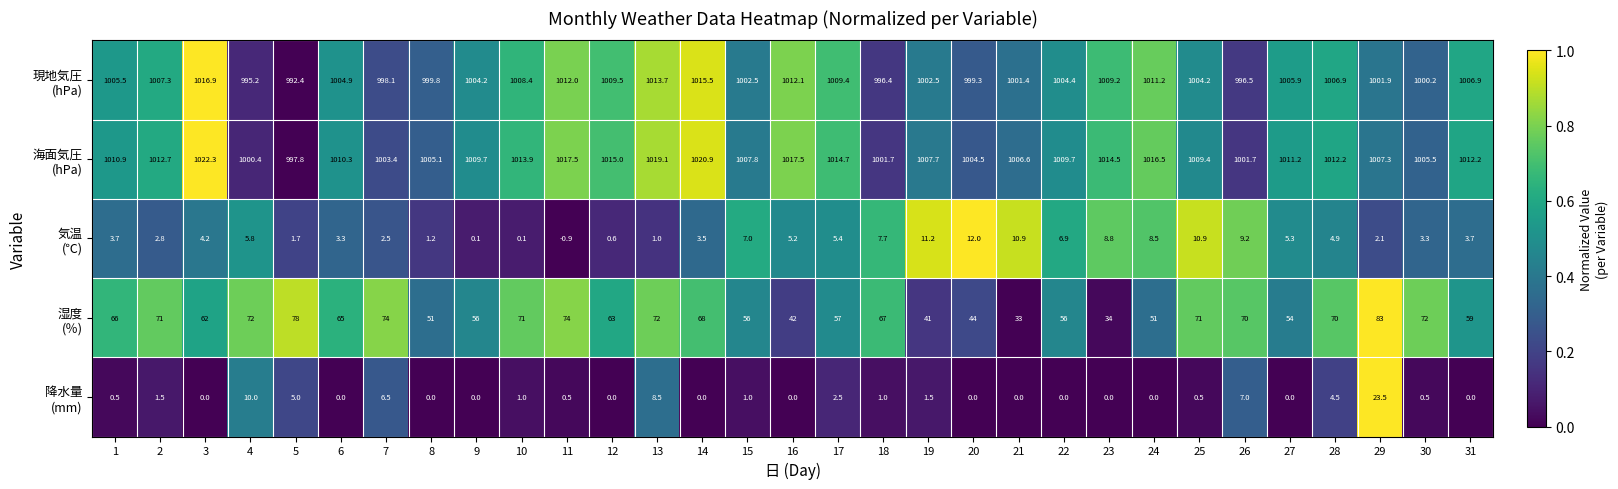

What is the spread (max minus min) of values at 17?

1012.2